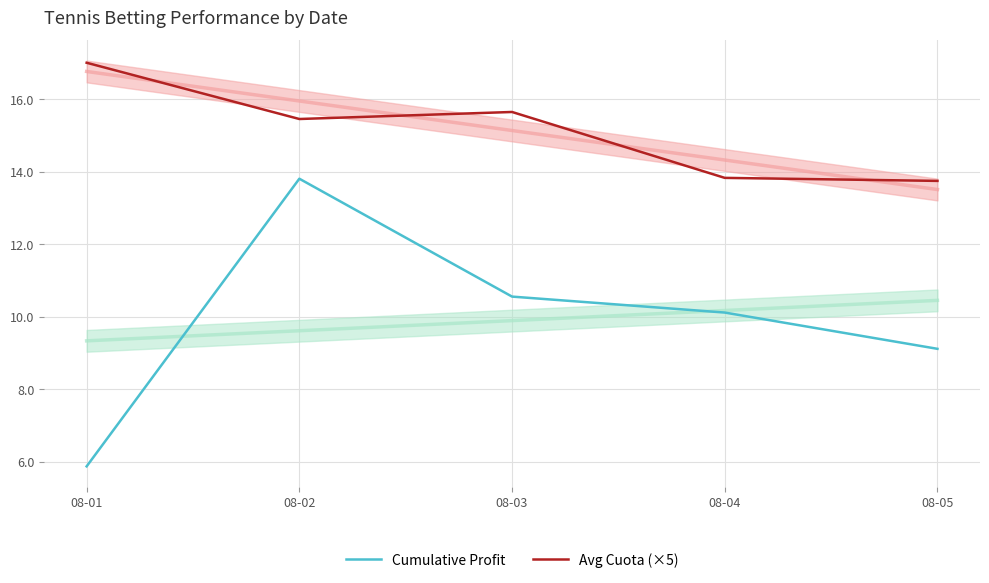

What is the smallest value displayed?

5.9